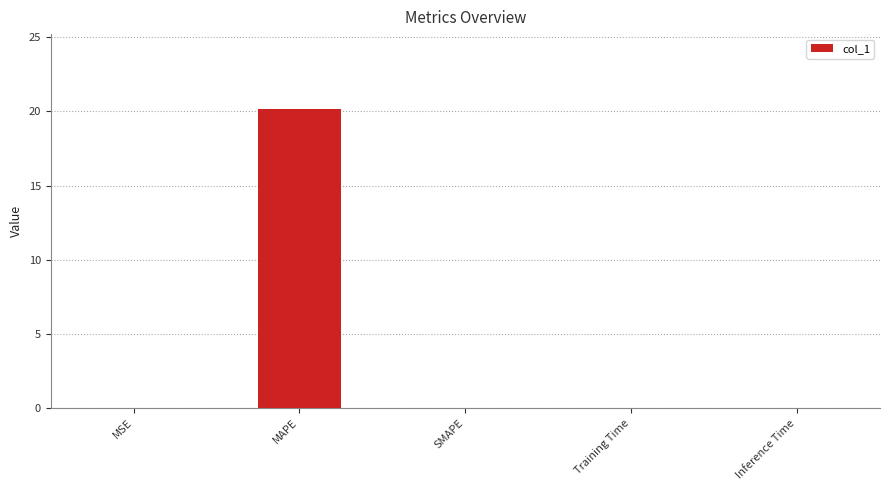

What is the difference between the values at Training Time and MAPE?

20.2